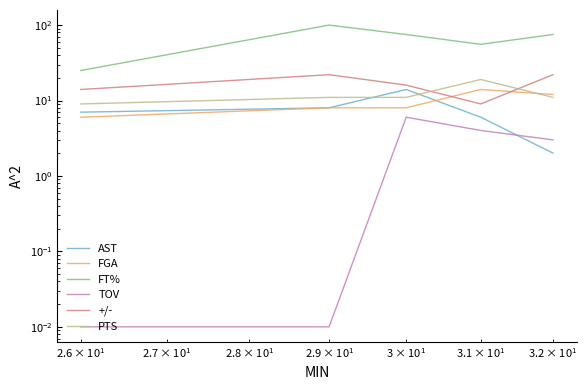

Which series has the largest total across all categories?

FT%